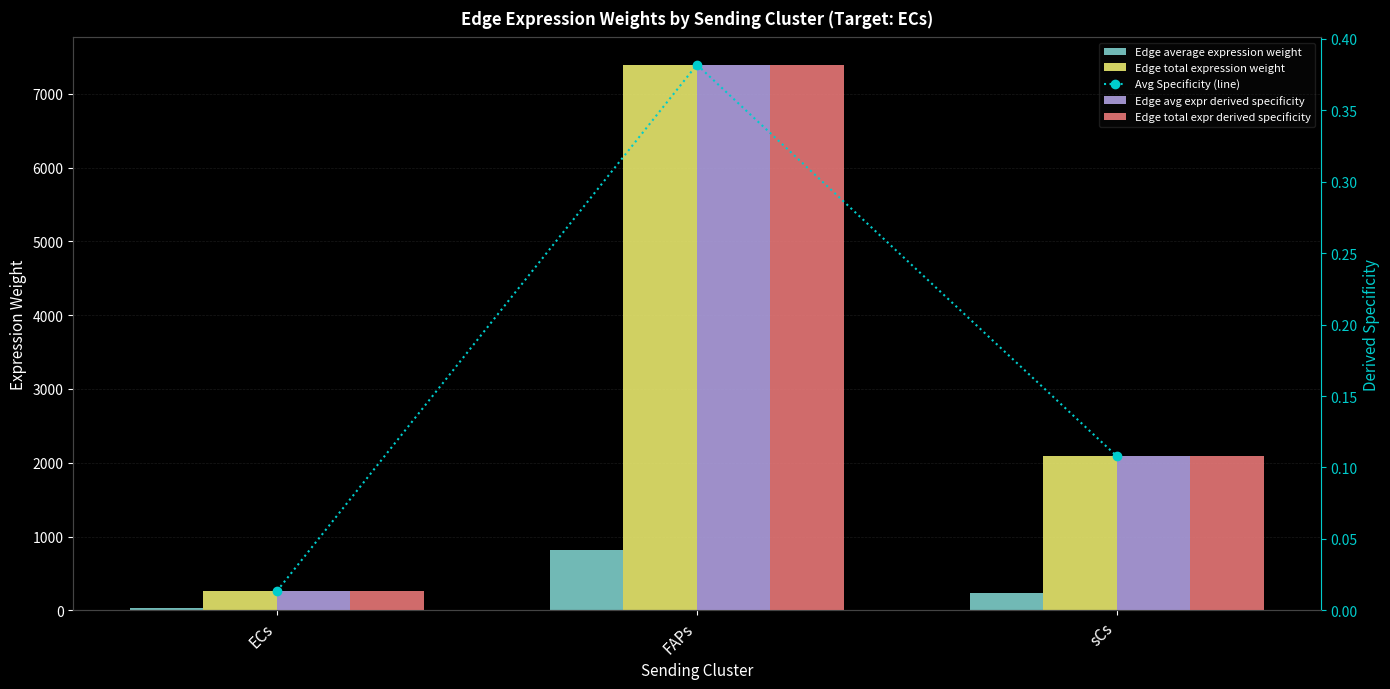

Rank the series by their maximum value, from highest to lowest.

Edge total expression weight, Edge average expression weight, Avg Specificity (line), Edge avg expr derived specificity, Edge total expr derived specificity